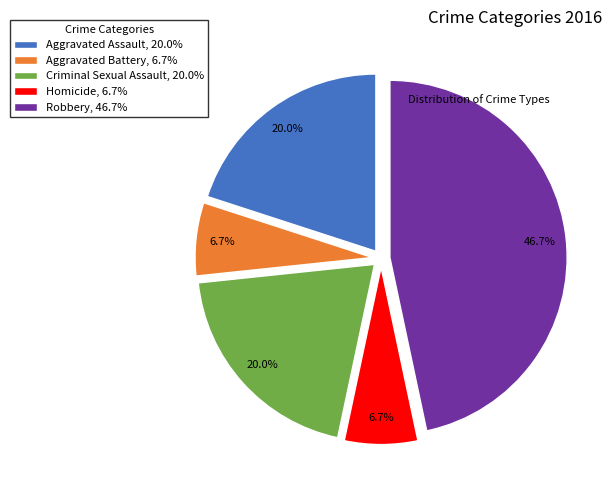

What is the ratio of the value at Aggravated Battery to the value at Homicide?

1.0